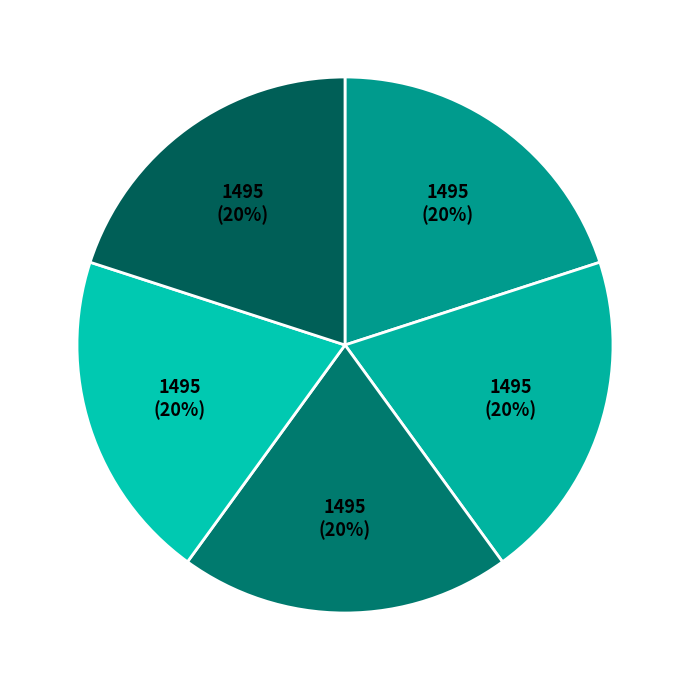

How many segments does this pie chart have?

5